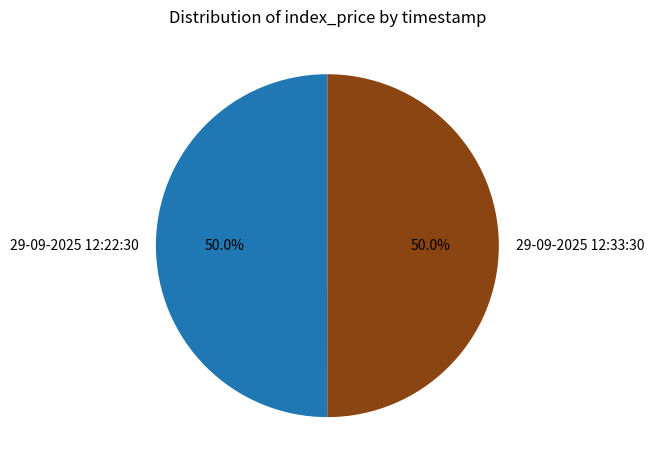

Approximately how many times larger is the value at 29-09-2025 12:22:30 compared to 29-09-2025 12:33:30?

1.0